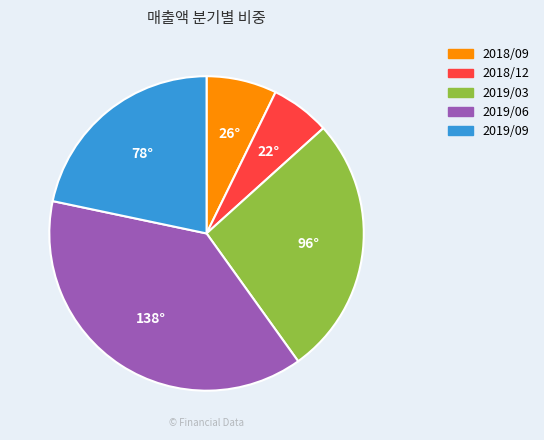

Which category has the smallest portion of the pie?

2018/12